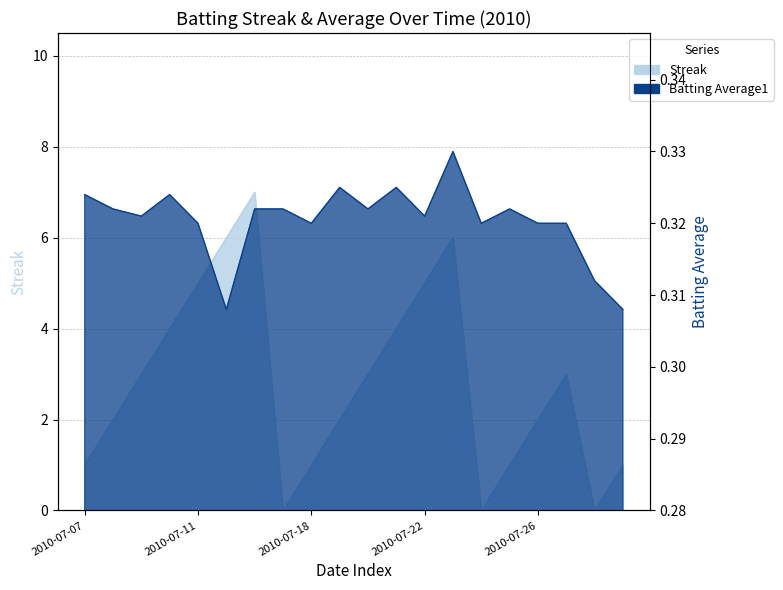

Reading right to left, extract all data points from this chart.

Streak: 2010-07-29=1.0	2010-07-28=0.0	2010-07-27=3.0	2010-07-26=2.0	2010-07-25=1.0	2010-07-24=0.0	2010-07-23=6.0	2010-07-22=5.0	2010-07-21=4.0	2010-07-20=3.0	2010-07-19=2.0	2010-07-18=1.0	2010-07-17=0.0	2010-07-16=7.0	2010-07-15=6.0	2010-07-11=5.0	2010-07-10=4.0	2010-07-09=3.0	2010-07-08=2.0	2010-07-07=1.0
Batting Average1: 2010-07-29=0.3	2010-07-28=0.3	2010-07-27=0.3	2010-07-26=0.3	2010-07-25=0.3	2010-07-24=0.3	2010-07-23=0.3	2010-07-22=0.3	2010-07-21=0.3	2010-07-20=0.3	2010-07-19=0.3	2010-07-18=0.3	2010-07-17=0.3	2010-07-16=0.3	2010-07-15=0.3	2010-07-11=0.3	2010-07-10=0.3	2010-07-09=0.3	2010-07-08=0.3	2010-07-07=0.3